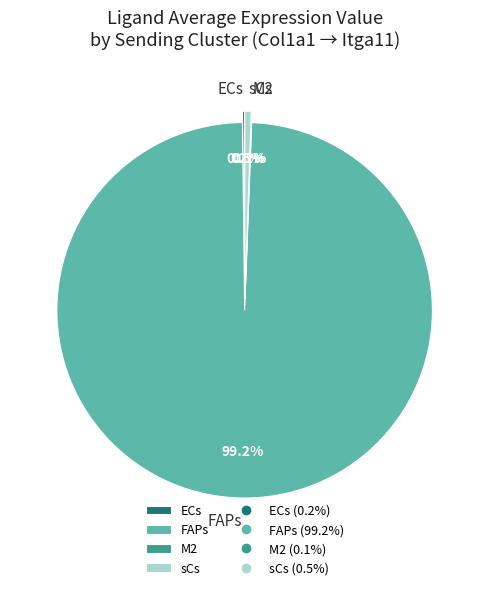

Between sCs and FAPs, which is larger?

FAPs